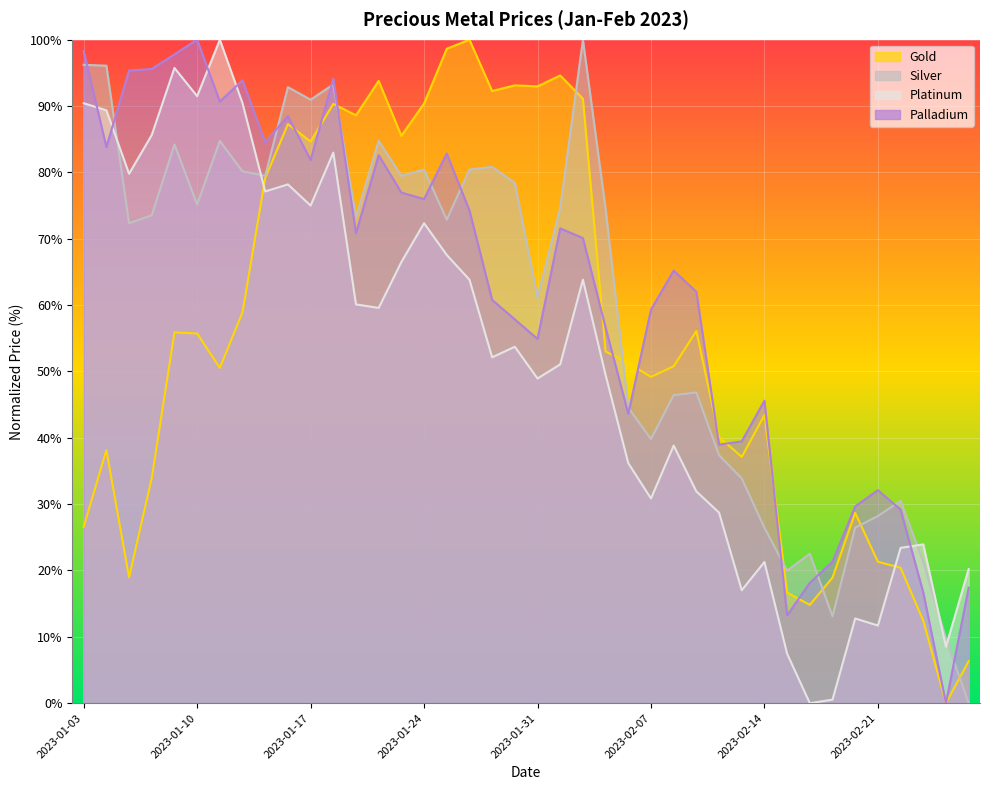

What is the average value of the Platinum series?

51.5